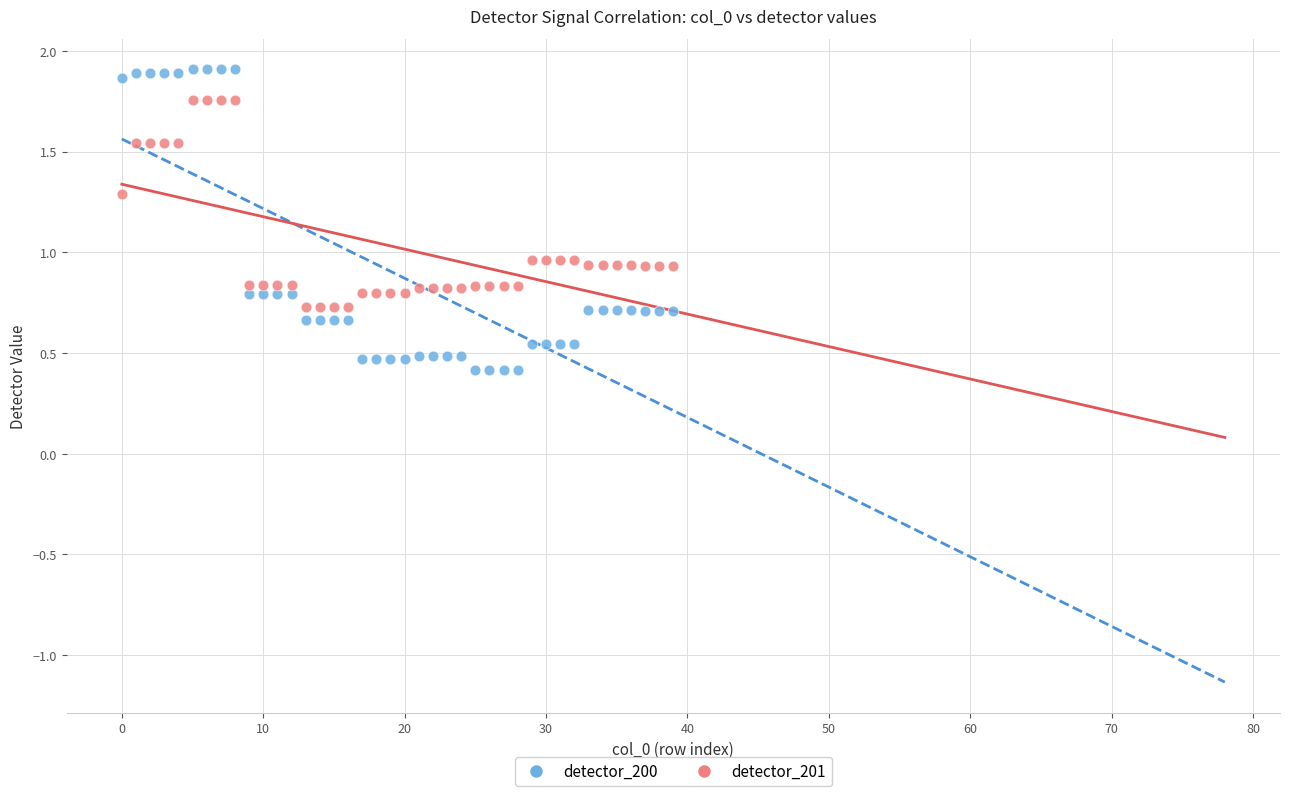

Which series reaches the maximum Y coordinate?

detector_200